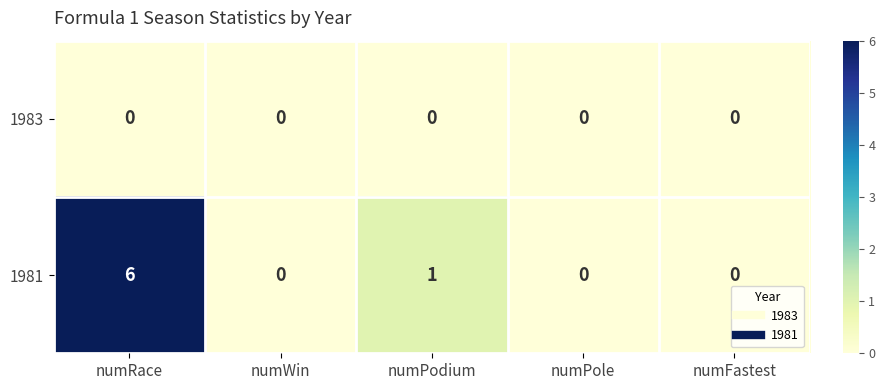

At which category is the sum across all series the highest?

numRace